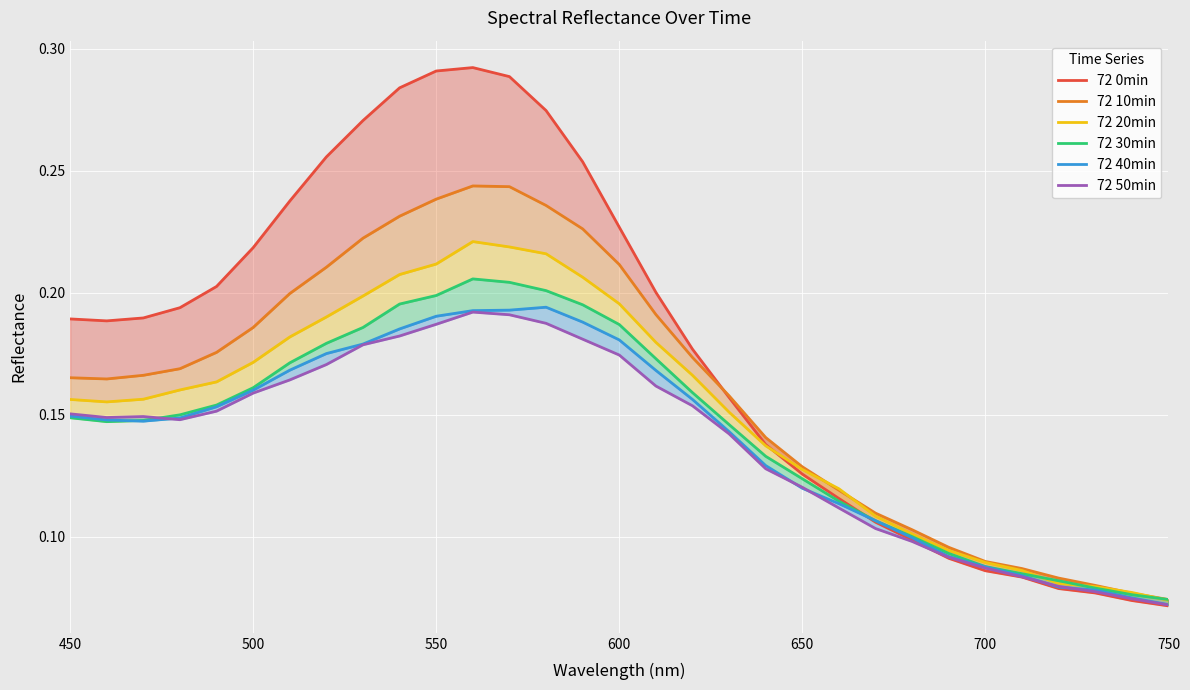

At 600, list the series in order from smallest to largest.

72 50min, 72 40min, 72 30min, 72 20min, 72 10min, 72 0min